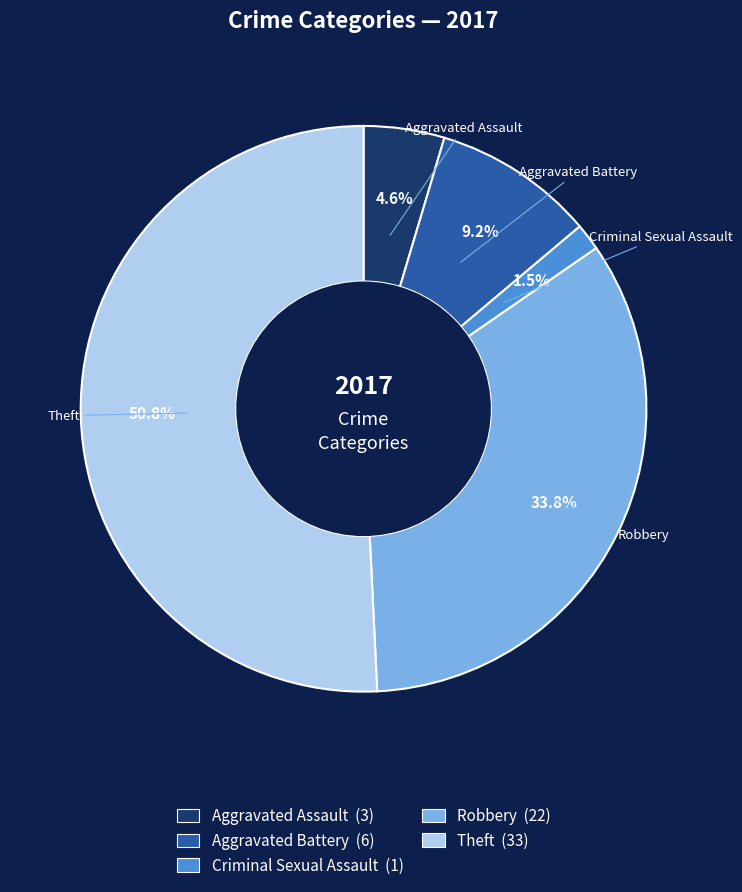

Does Theft represent more than half of the total?

Yes